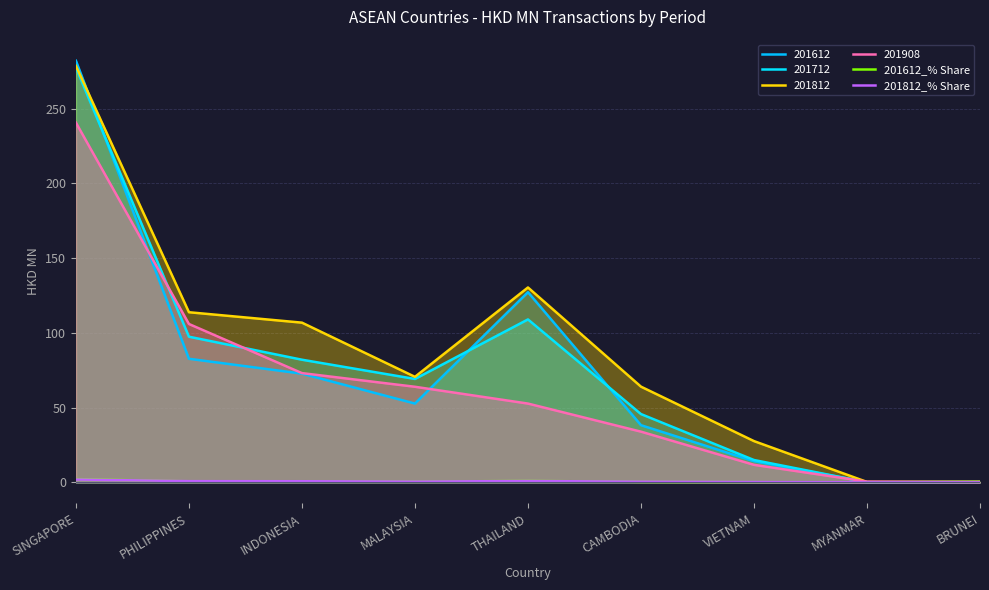

How many interior local peaks does the 201812_% Share series have?

1